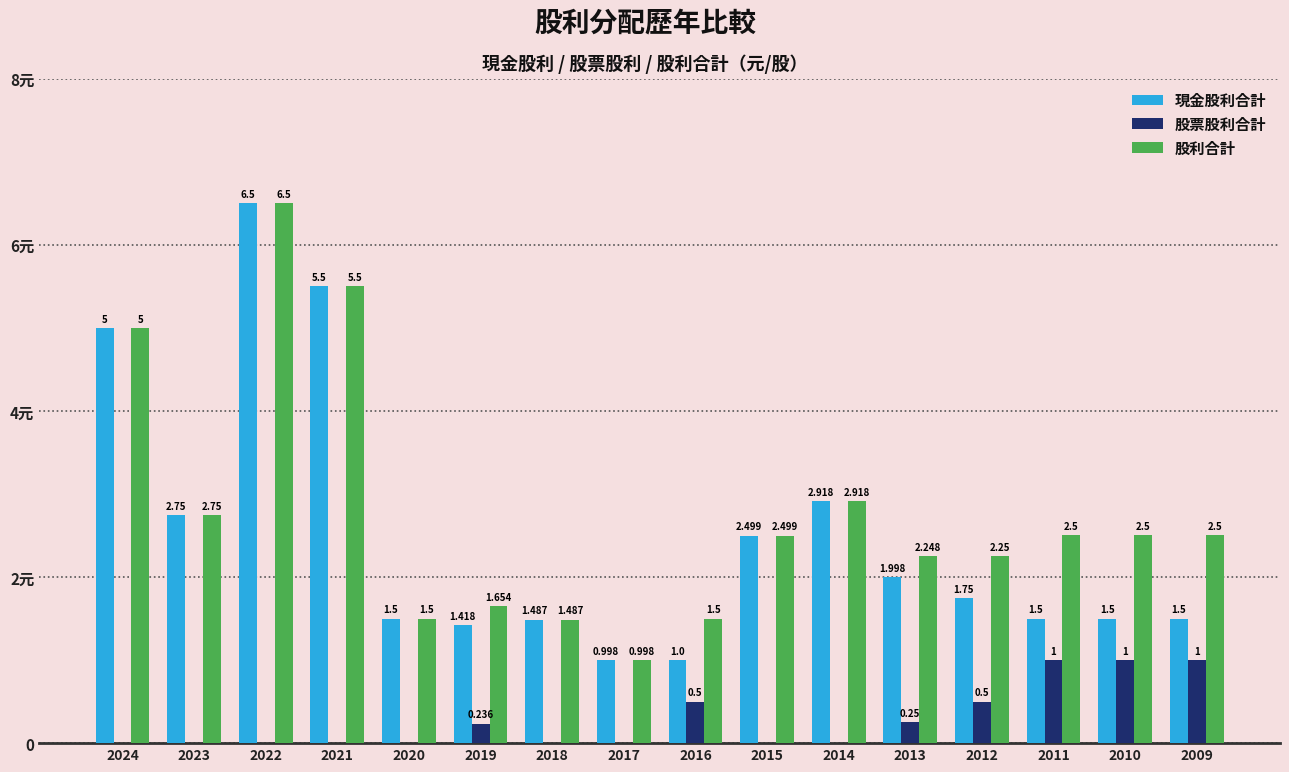

Which has a higher value, 2015 or 2014?

2014